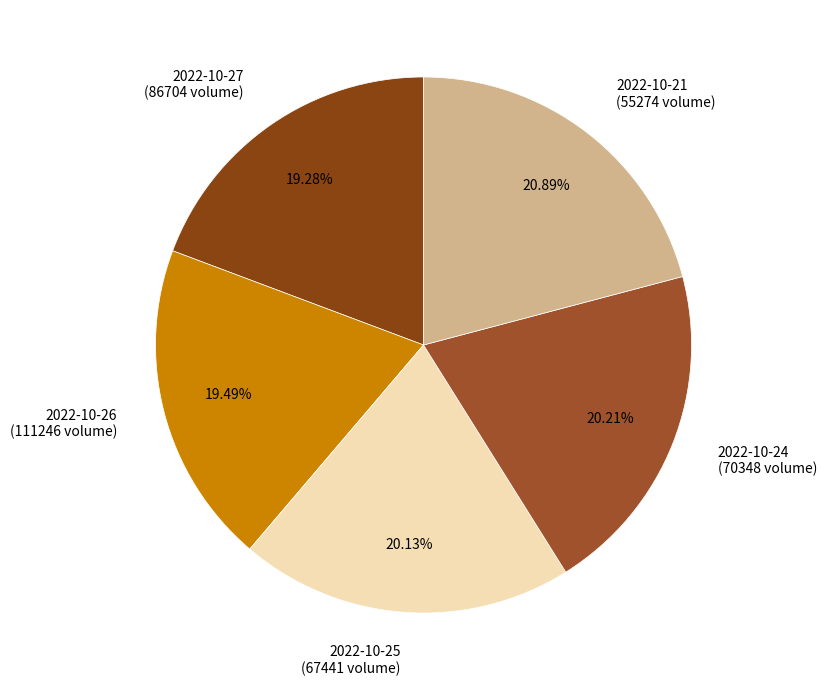

What is the ratio of the value at 2022-10-21 (55274 volume) to the value at 2022-10-27 (86704 volume)?

1.1